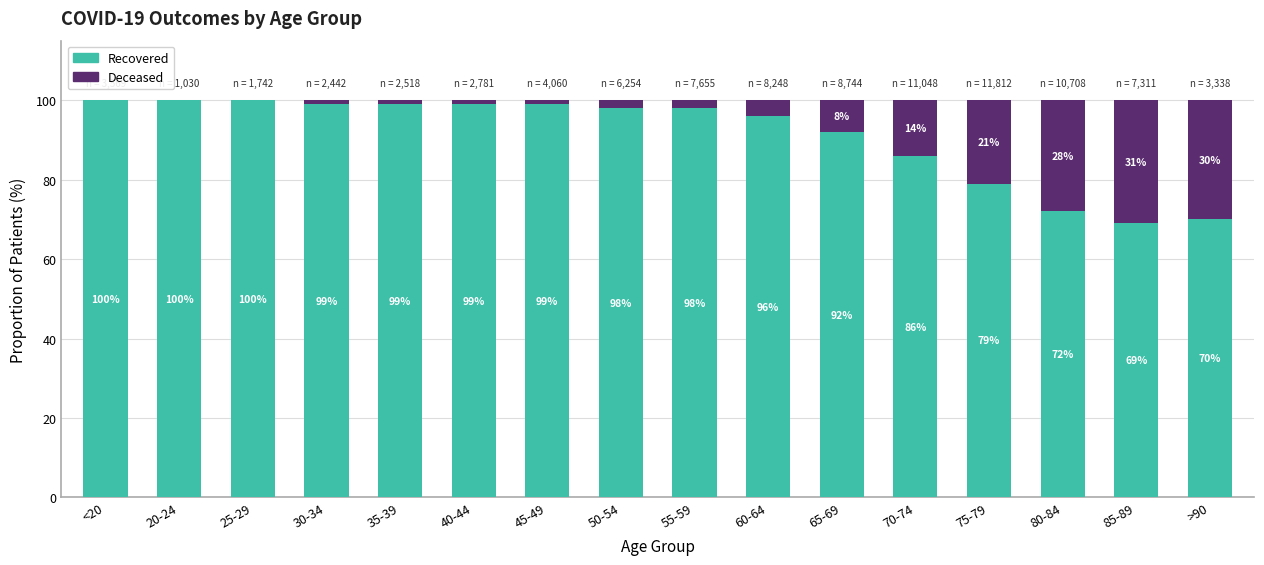

What is the total value across all series at 75-79?

100